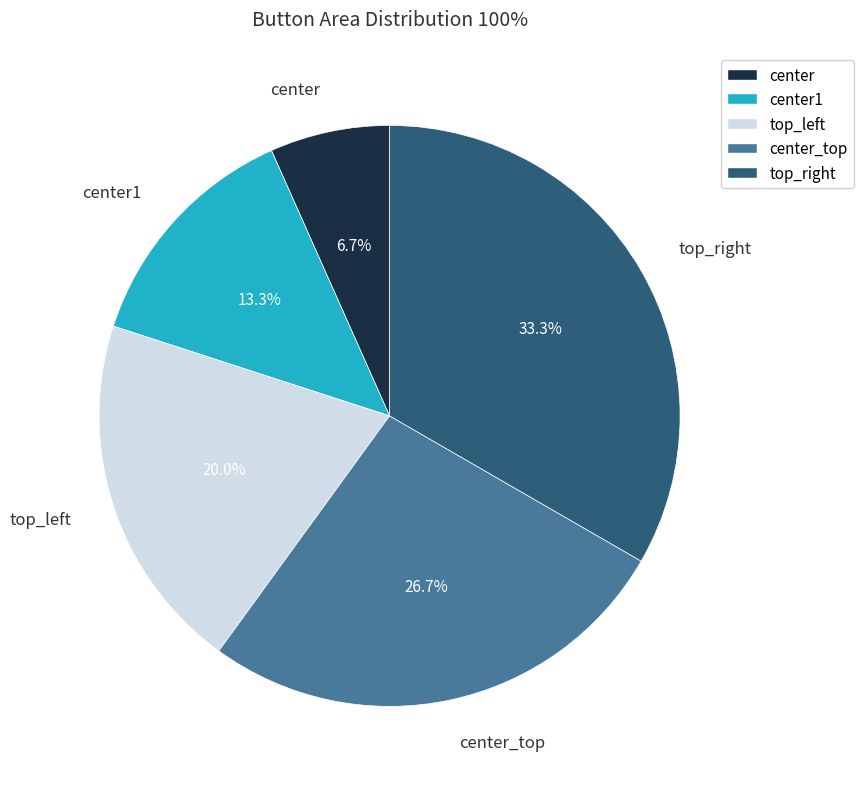

Is it true that top_left is 20% of the pie?

True